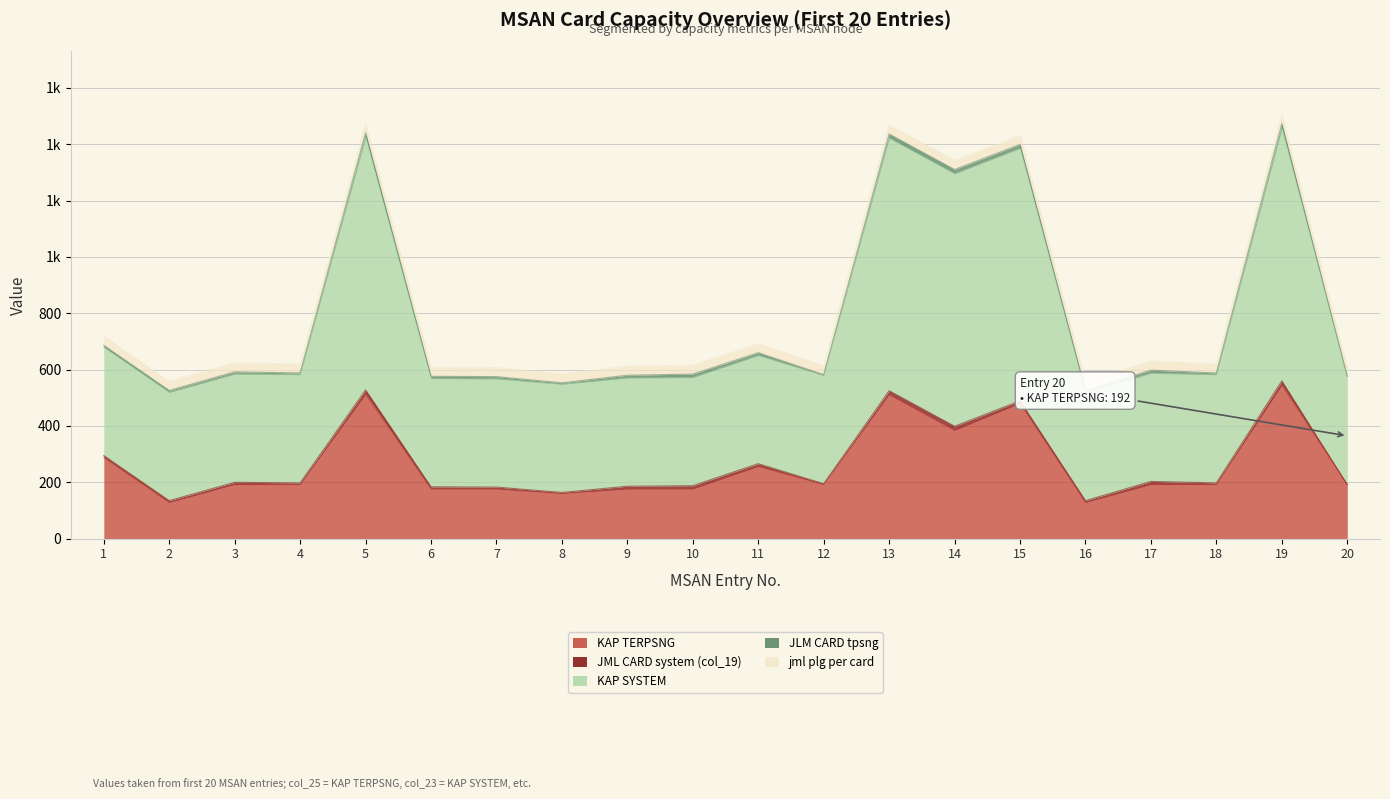

Between 5 and 18, which is larger?

5